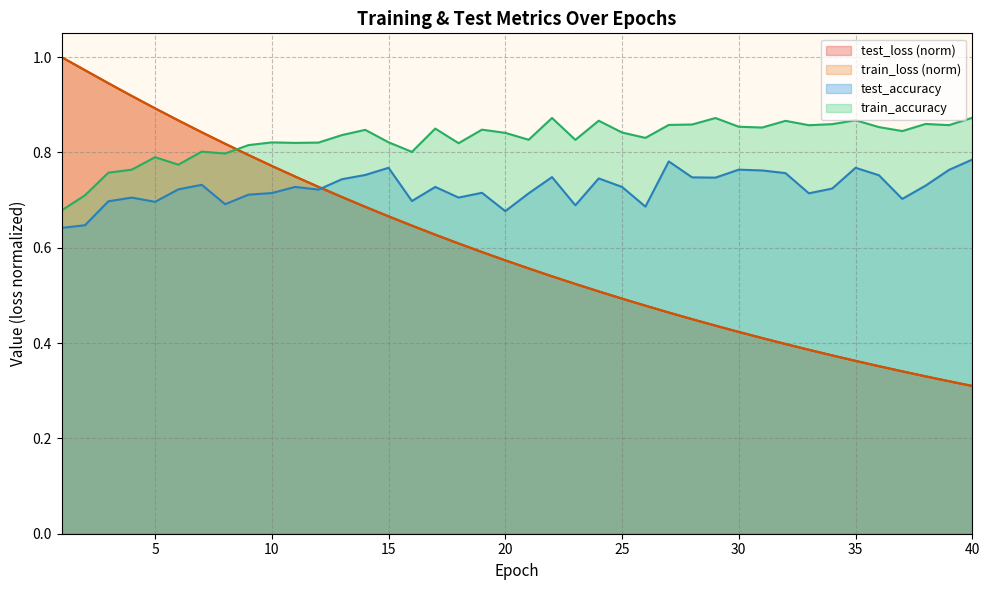

Which series ends up on top after the final intersection of train_loss and train_accuracy?

train_accuracy